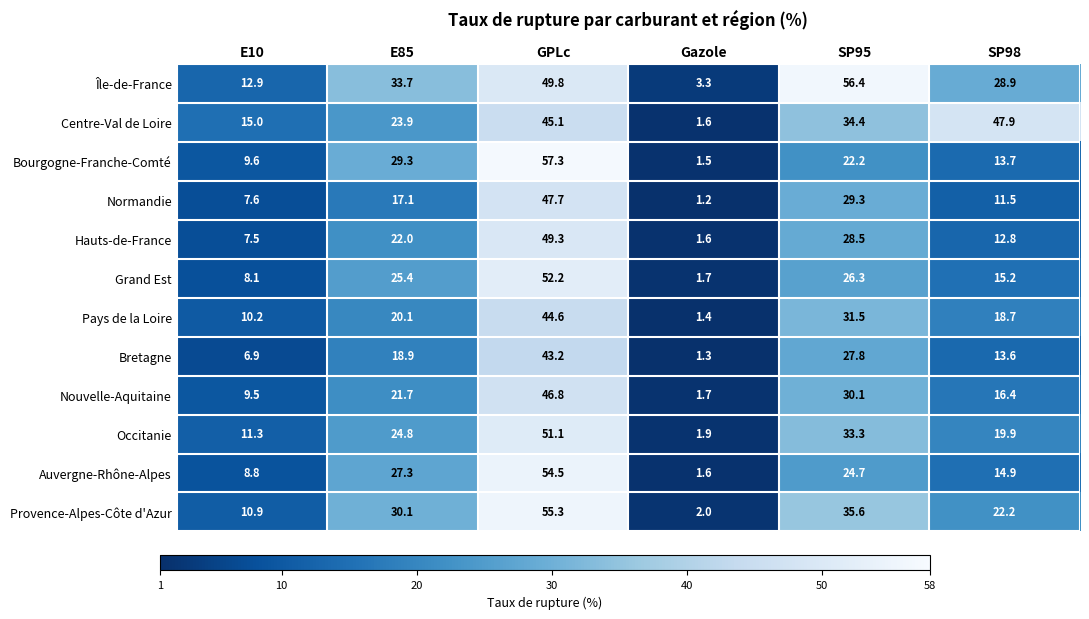

True or false: Bretagne has a value of 43.2 at GPLc.

True